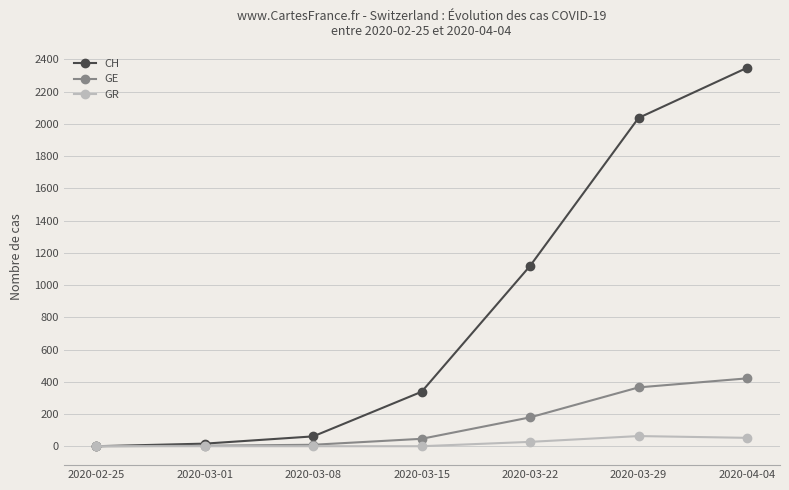

Is this an area chart (filled region under the line)?

No